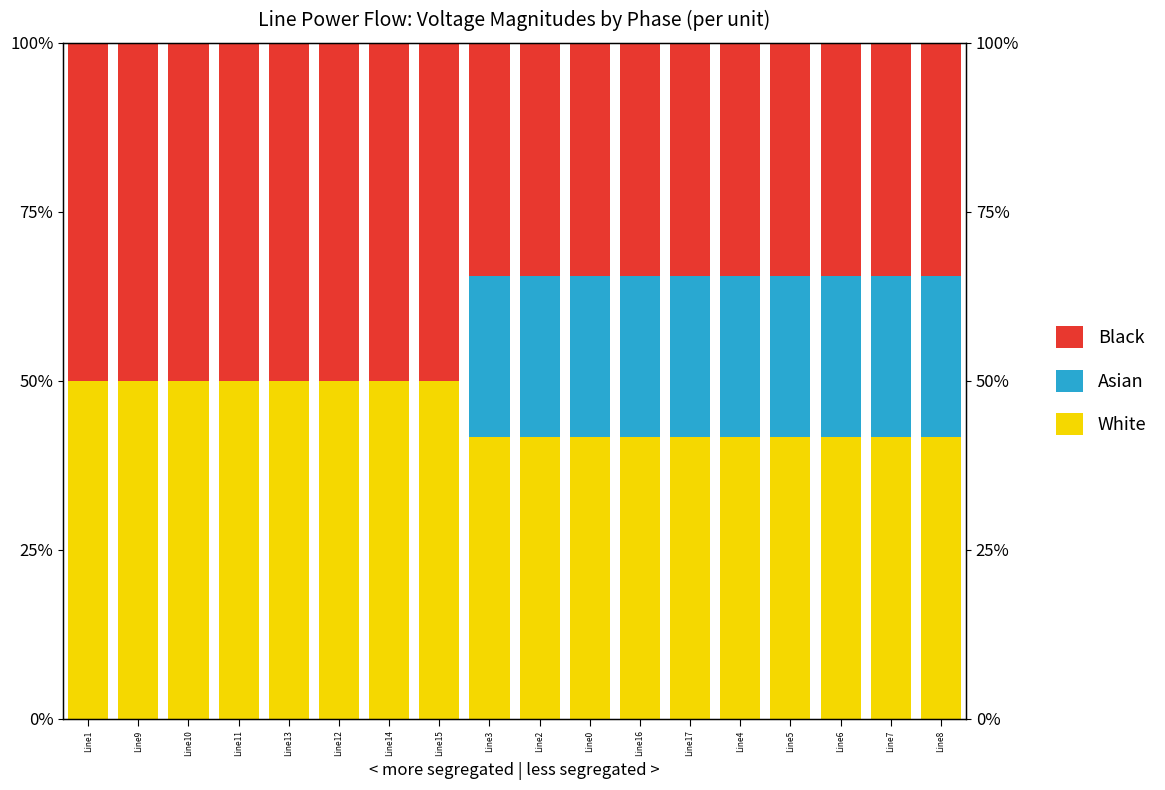

What is the difference between the Asian values at Line6 and Line15?

23.8